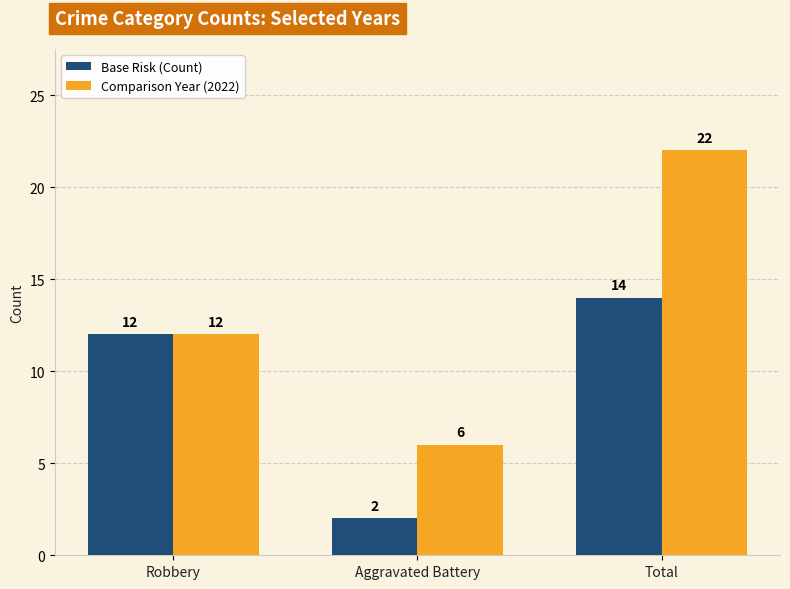

The value of Comparison Year (2022) at Total is 22. True or false?

True